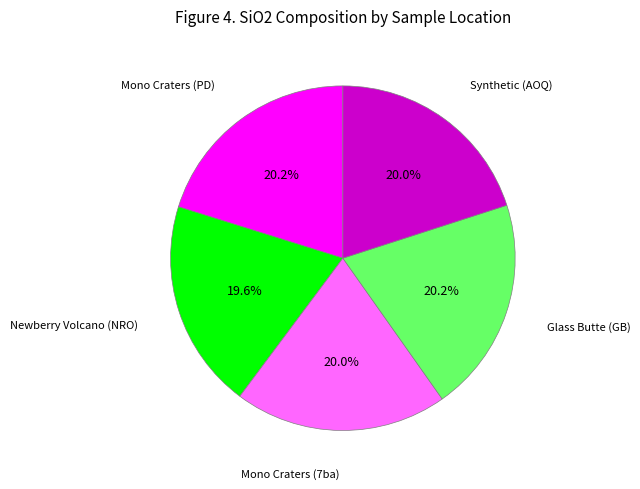

How many segments does this pie chart have?

5